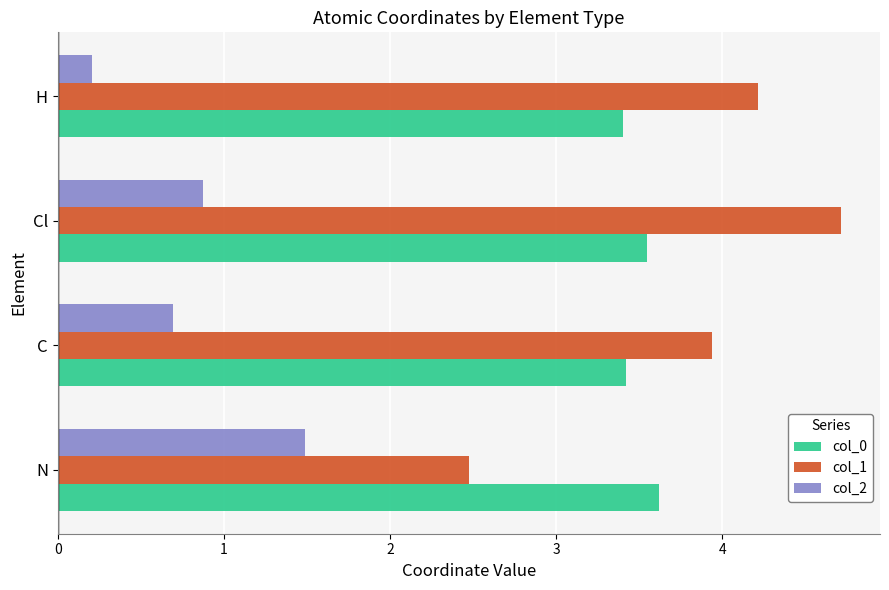

At which category is the sum across all series the highest?

Cl